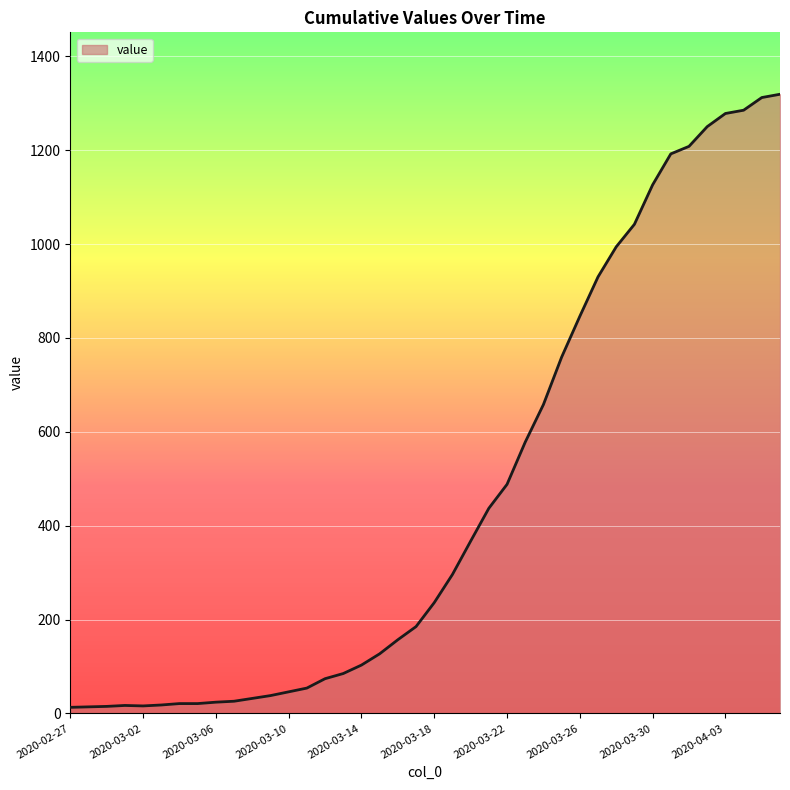

How many lines are shown in the chart?

1